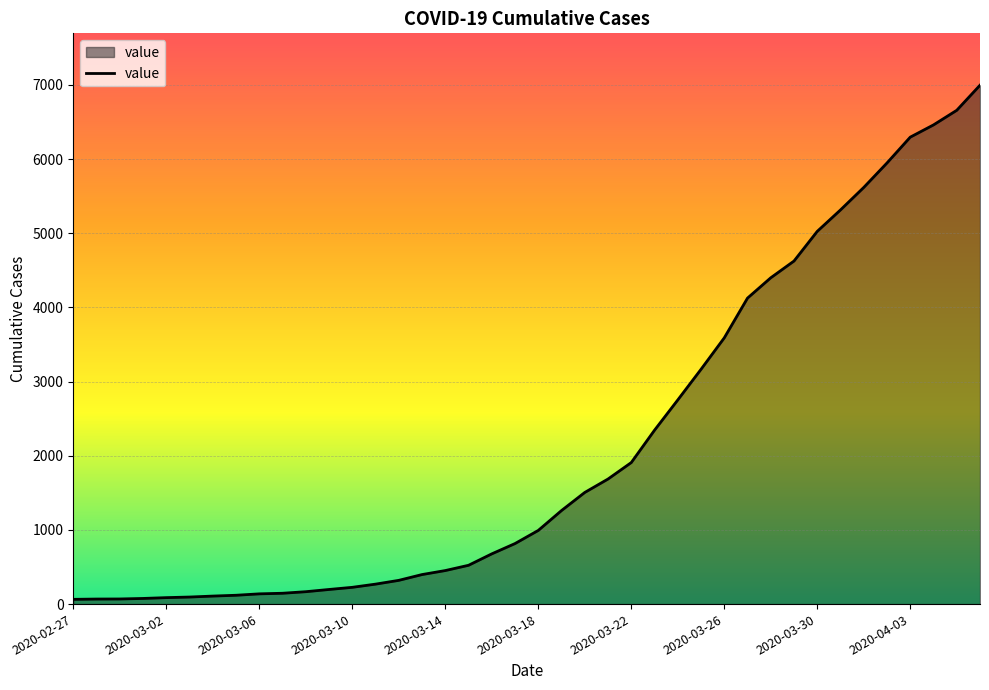

What is the maximum value shown in the chart?

6995